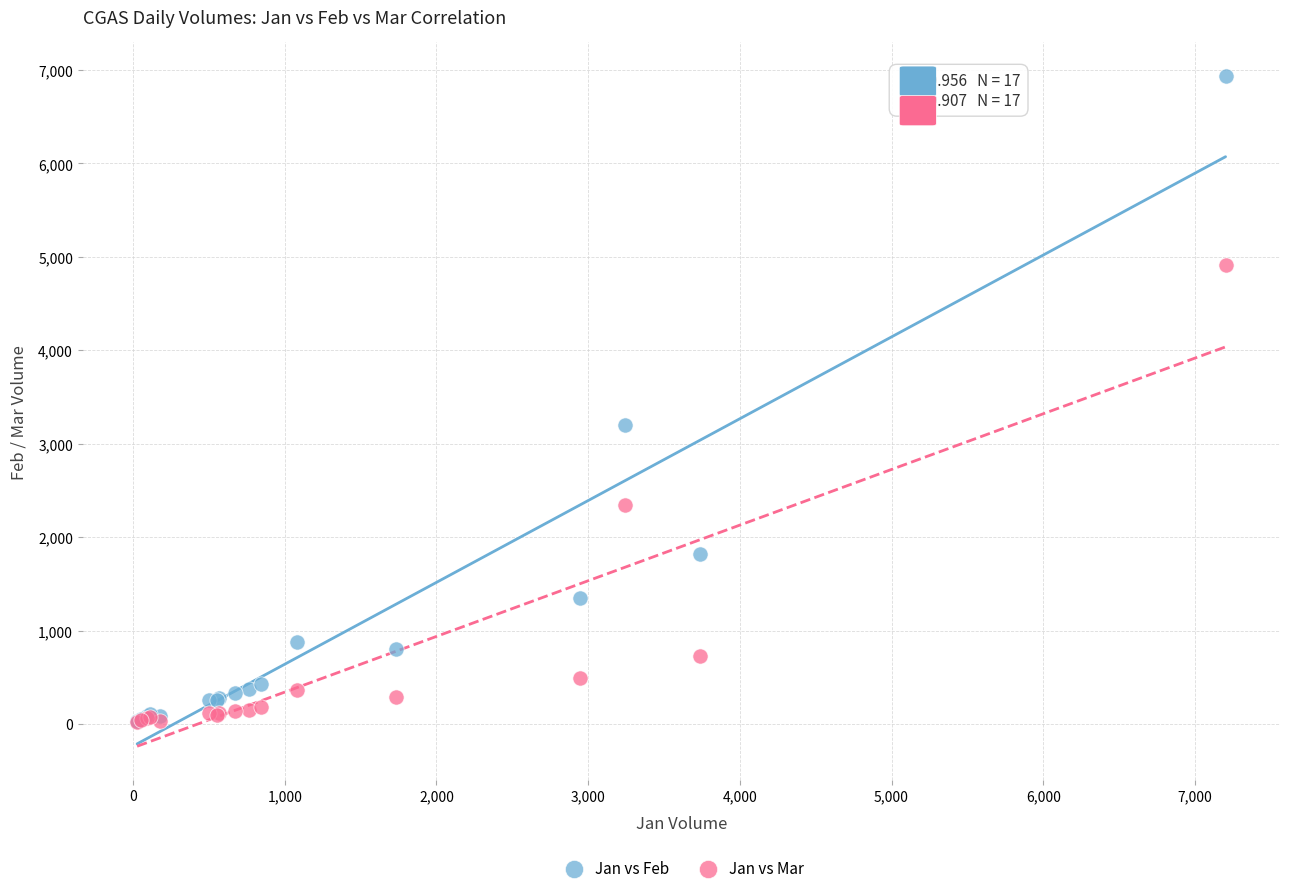

Across all series, what Y value is closest to 3477?

3197